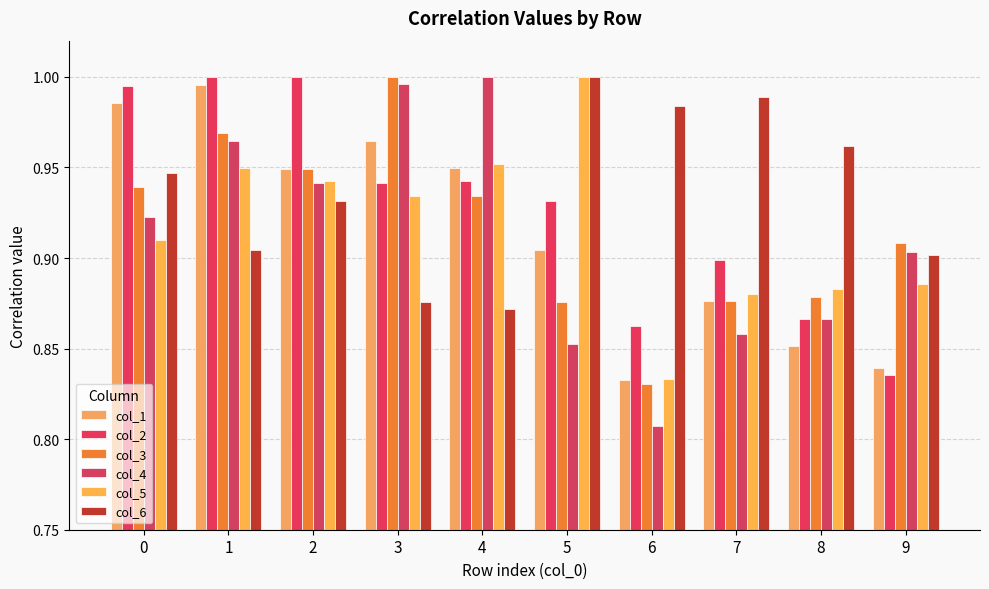

Is the value of col_3 at 8 greater than the value of col_5 at 3?

No